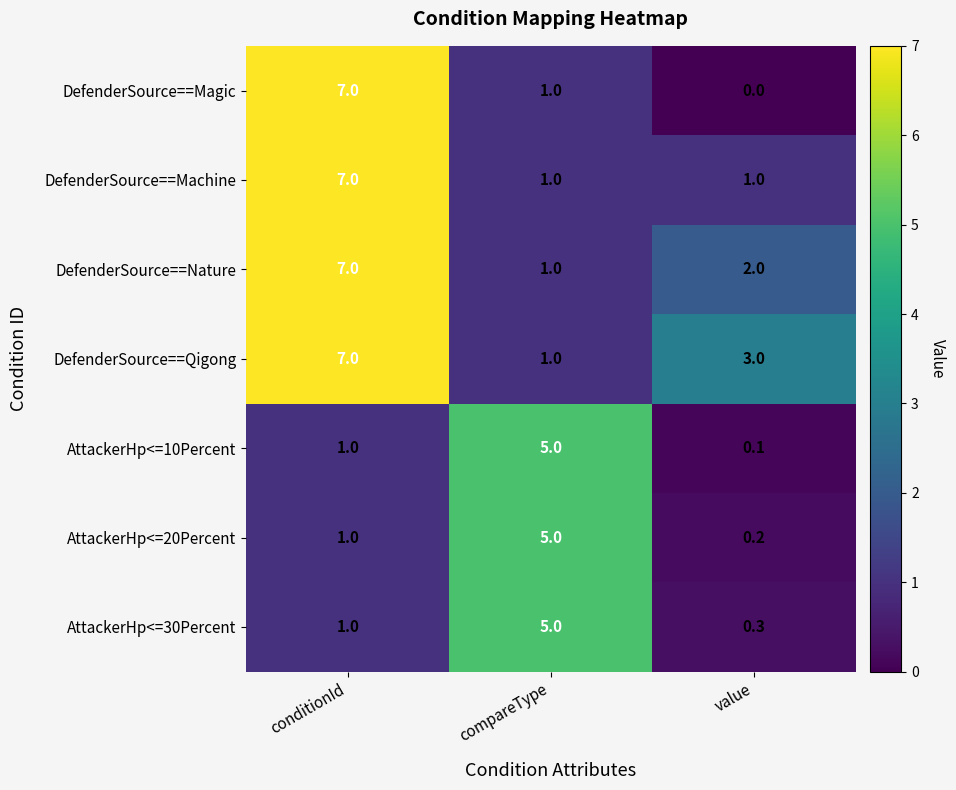

Read the DefenderSource==Magic value at conditionId.

7.0